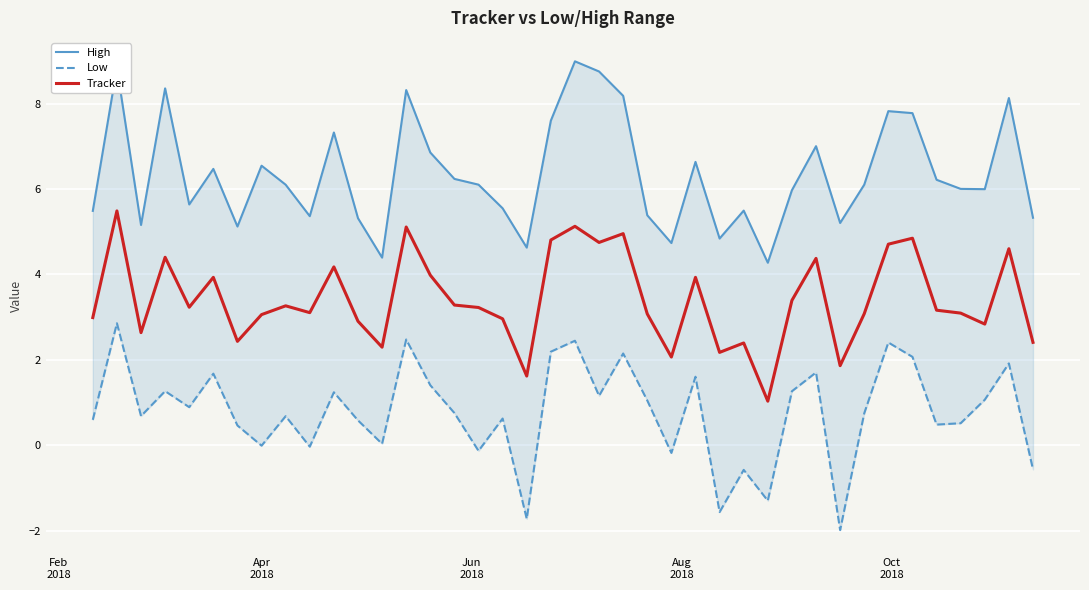

What is the lowest value of the Tracker series?

1.0